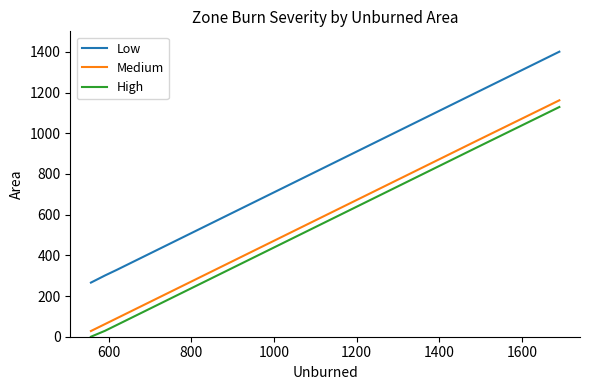

Which series has the widest spread of values?

Low